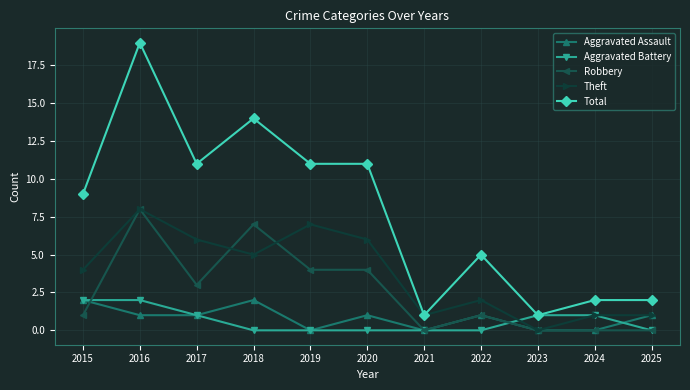

How many lines are shown in the chart?

5